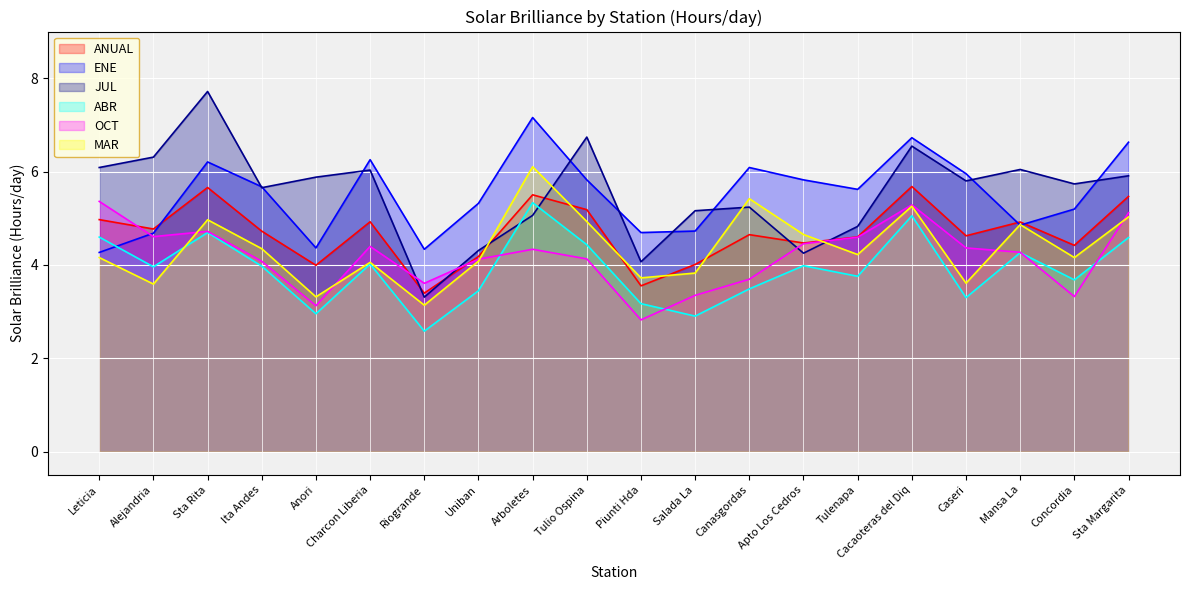

At which label is OCT closest to 4?

Ita Andes